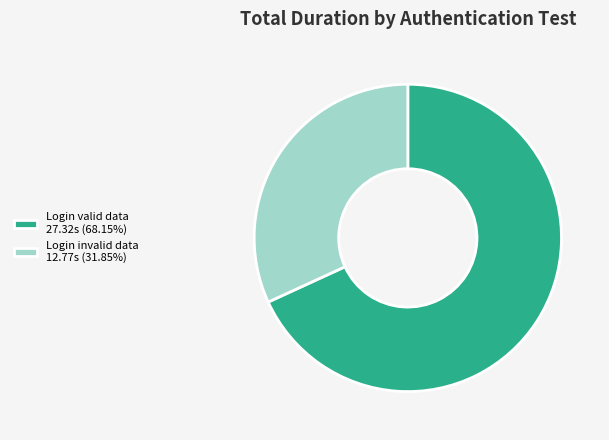

Is there any slice that represents more than half of the pie?

Yes